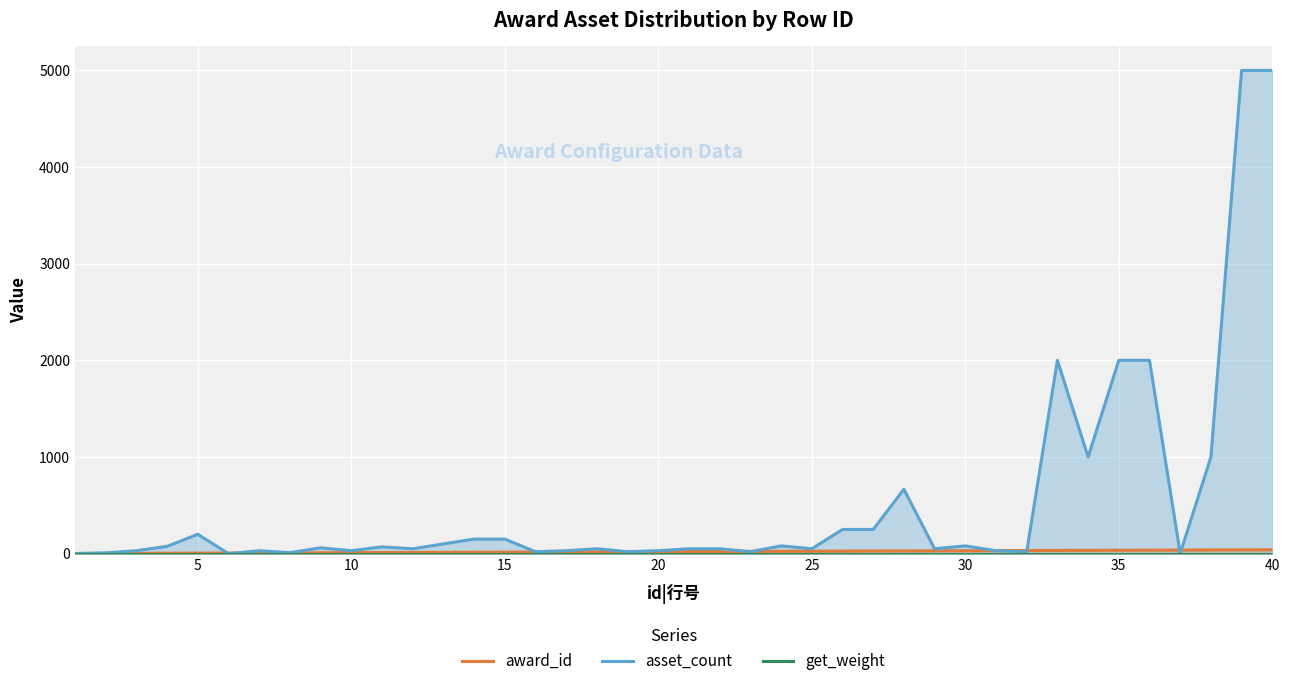

True or false: award_id and asset_count intersect in this chart.

True